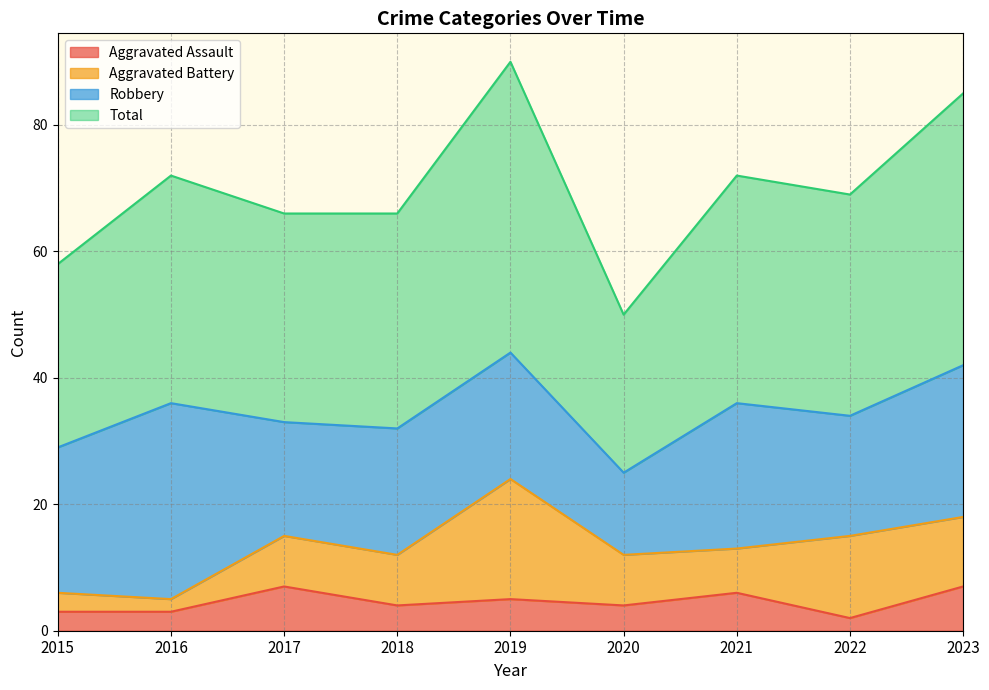

In Aggravated Assault, how many points are higher than both neighbors (excluding endpoints)?

3